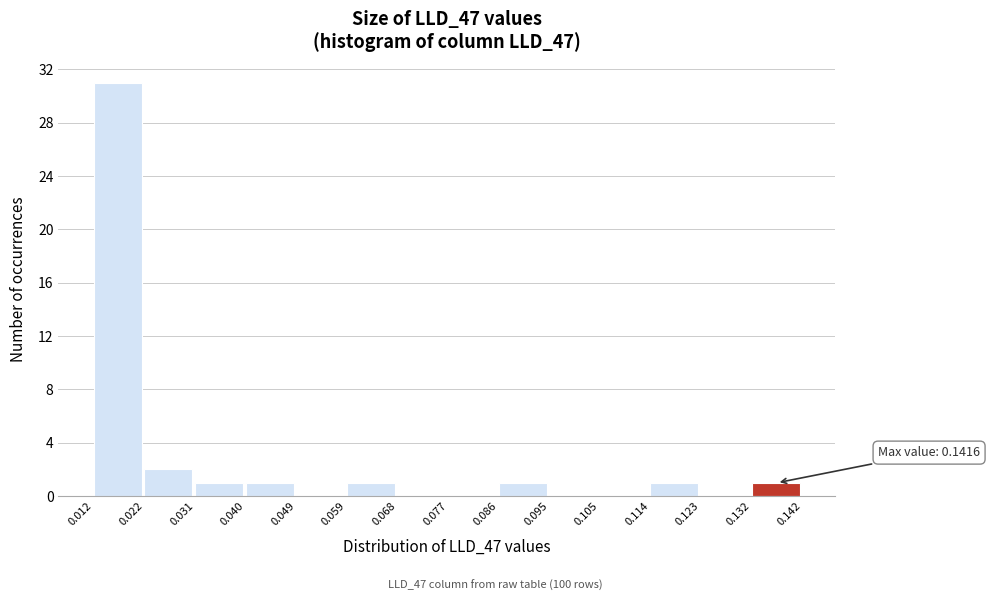

Which range on the x-axis has the tallest bar?

0.012 to 0.022